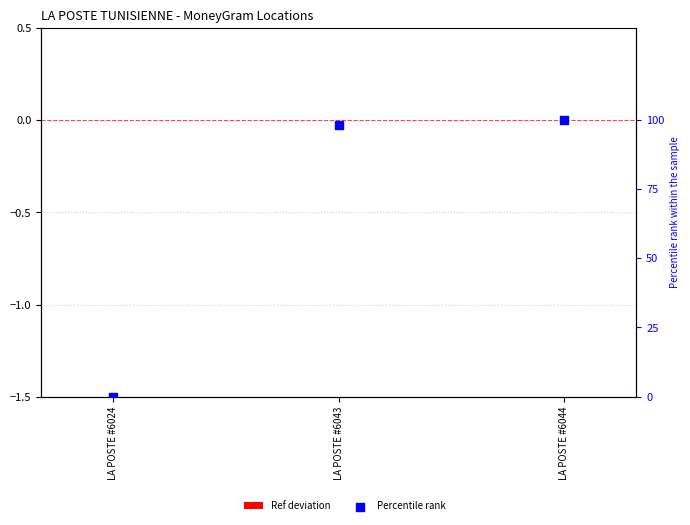

What are all the series names shown in the legend?

Ref deviation, Percentile rank